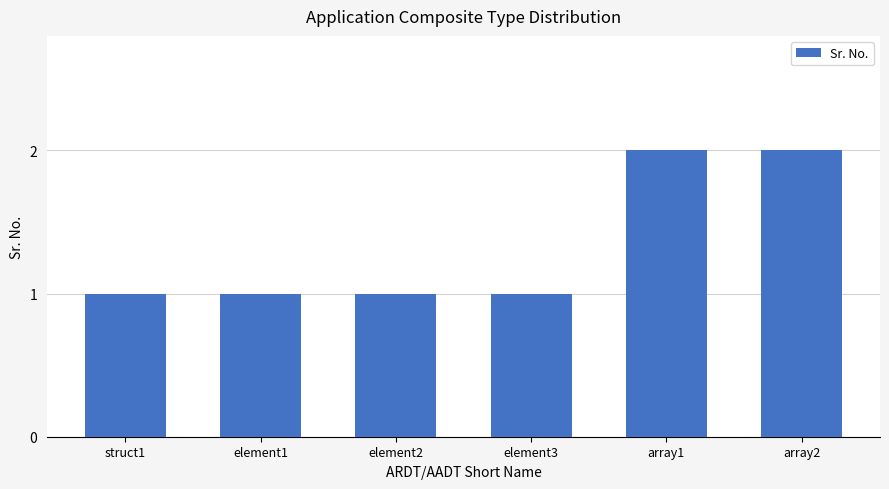

What is the label of the 1st bar from the right?

array2